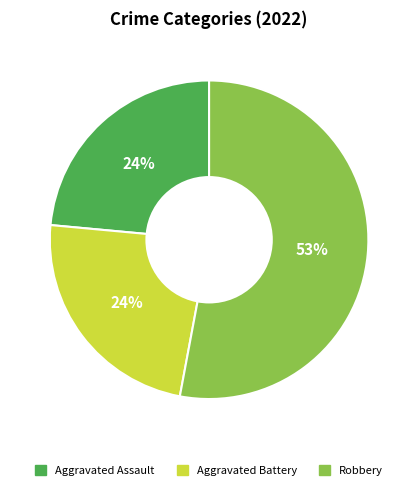

How many slices are in this pie chart?

3